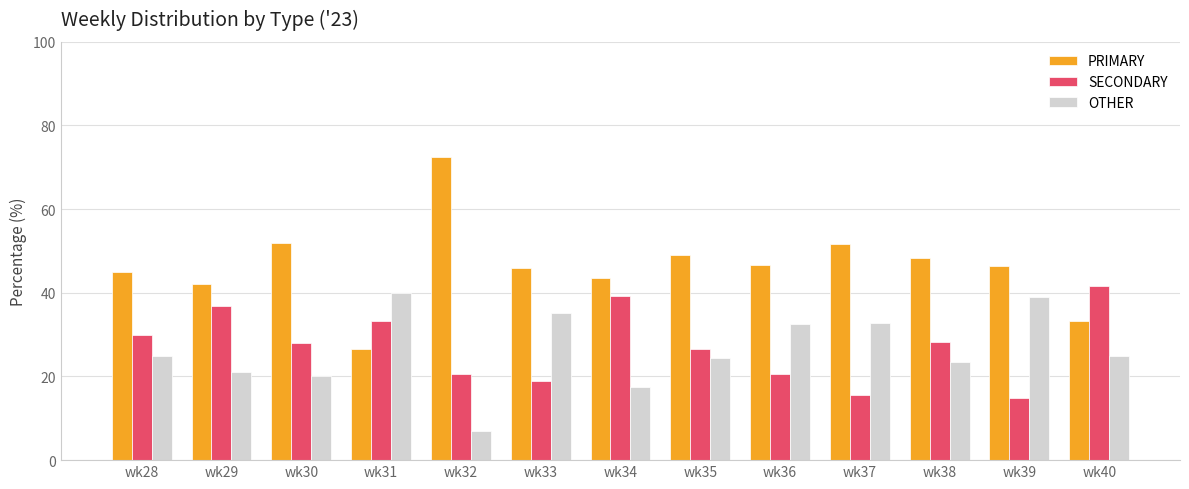

Where is OTHER nearest to the value 23?

wk38